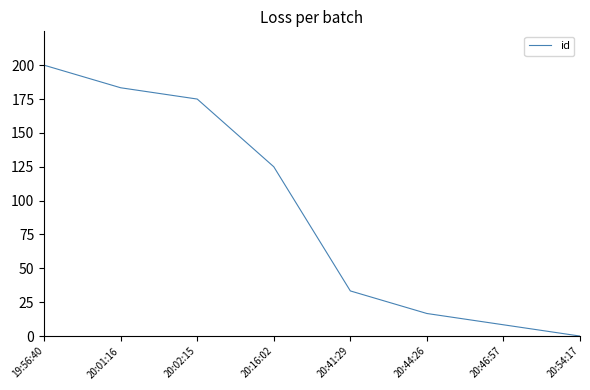

How many lines are shown in the chart?

1